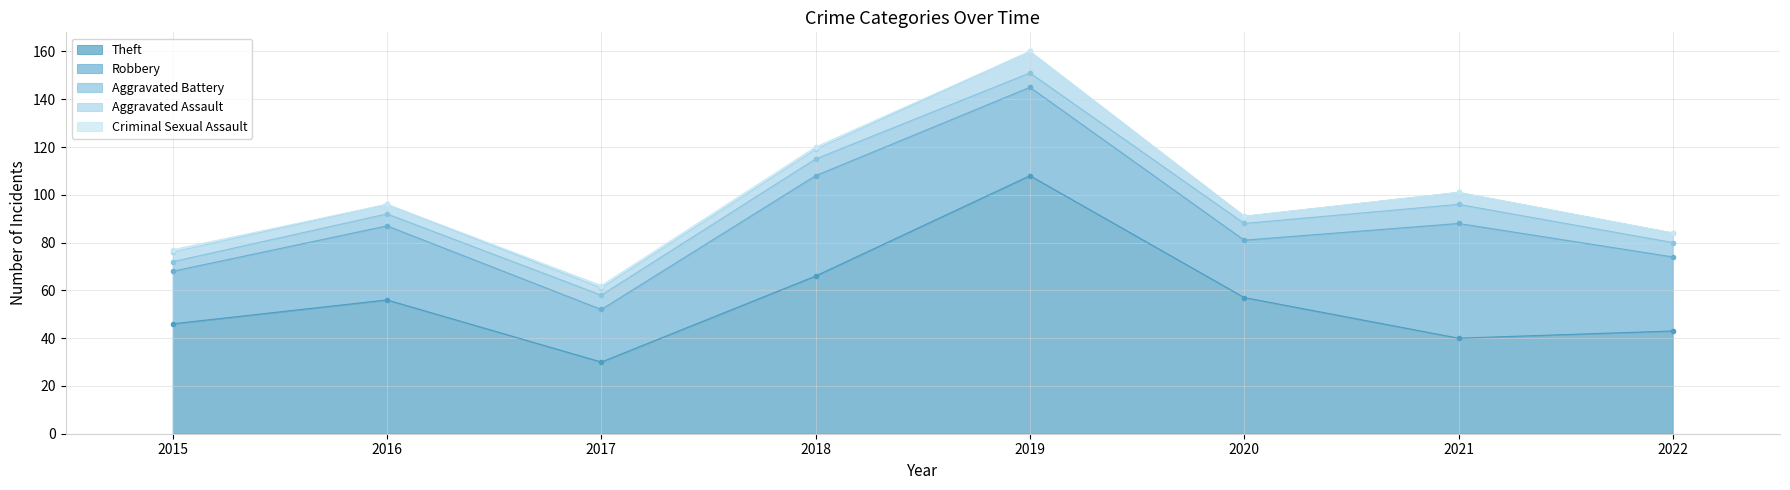

What is the value of the Theft point at the 1st from the left?

46